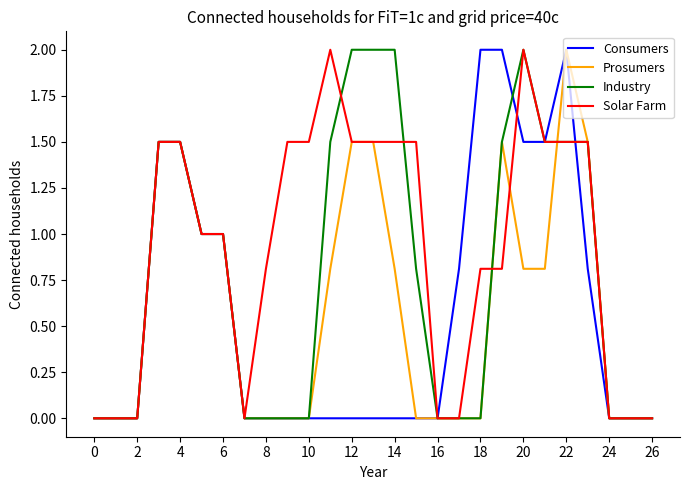

Which series has the largest total across all categories?

Solar Farm